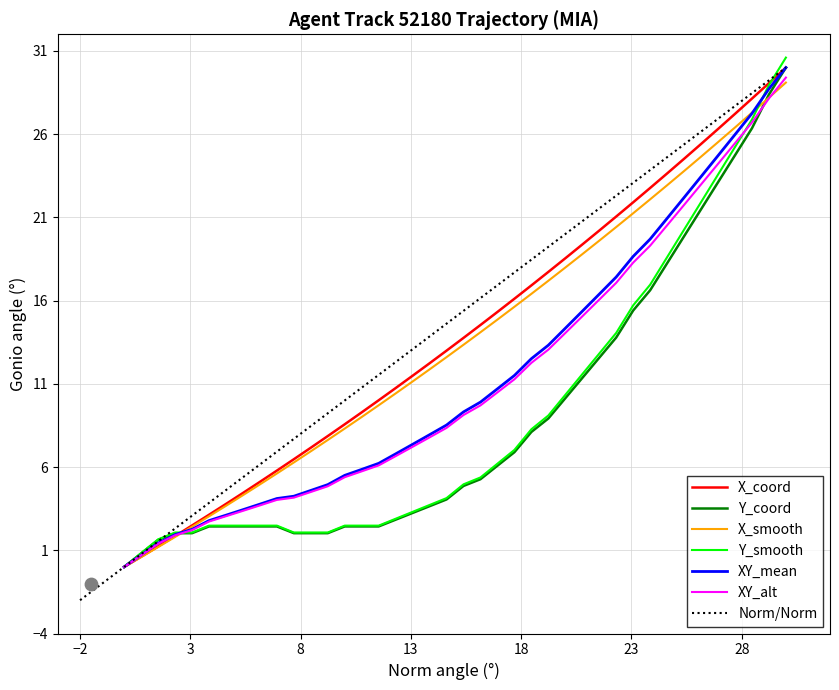

Which series has the largest total across all categories?

X